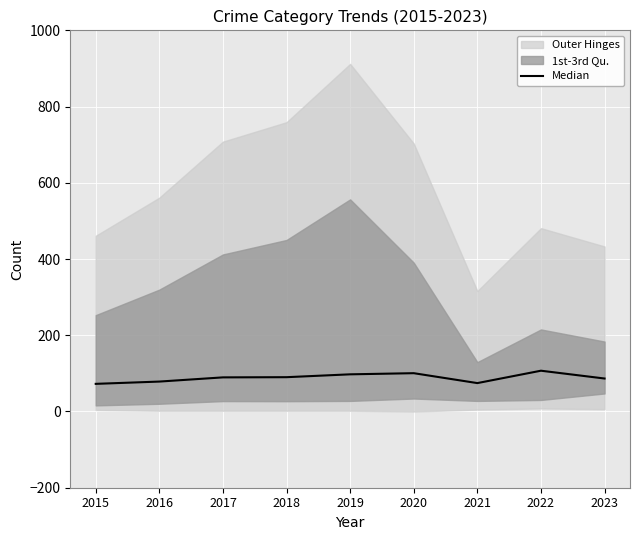

List the labels in order of value, largest first.

2022, 2020, 2019, 2018, 2017, 2023, 2016, 2021, 2015